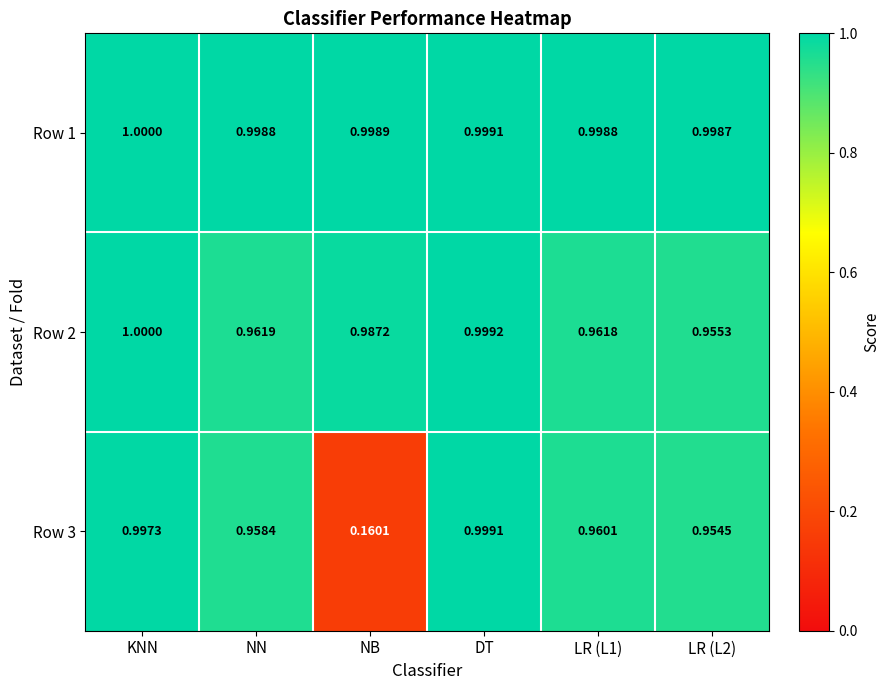

At NB, list the series in order from smallest to largest.

Row 3, Row 2, Row 1